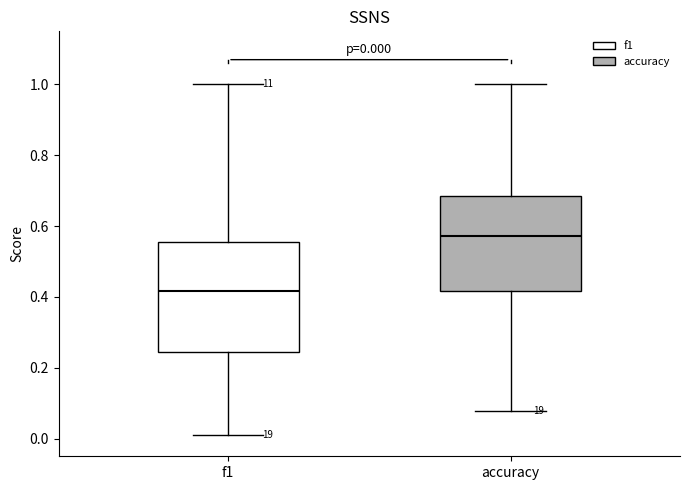

Comparing the boxes themselves (not the whiskers), which one is the tallest?

f1